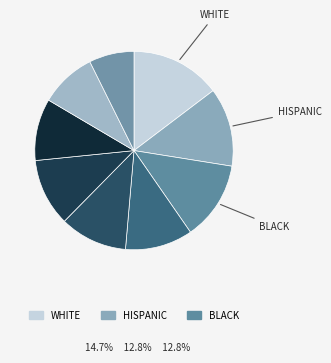

How many segments does this pie chart have?

9